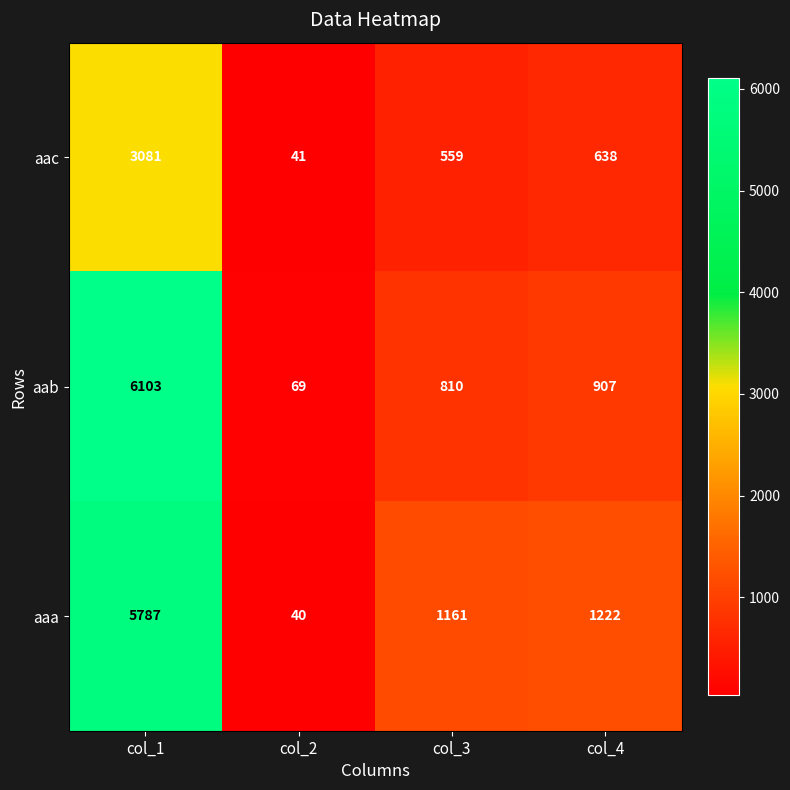

The aab series shows 69 at col_2. True or false?

True